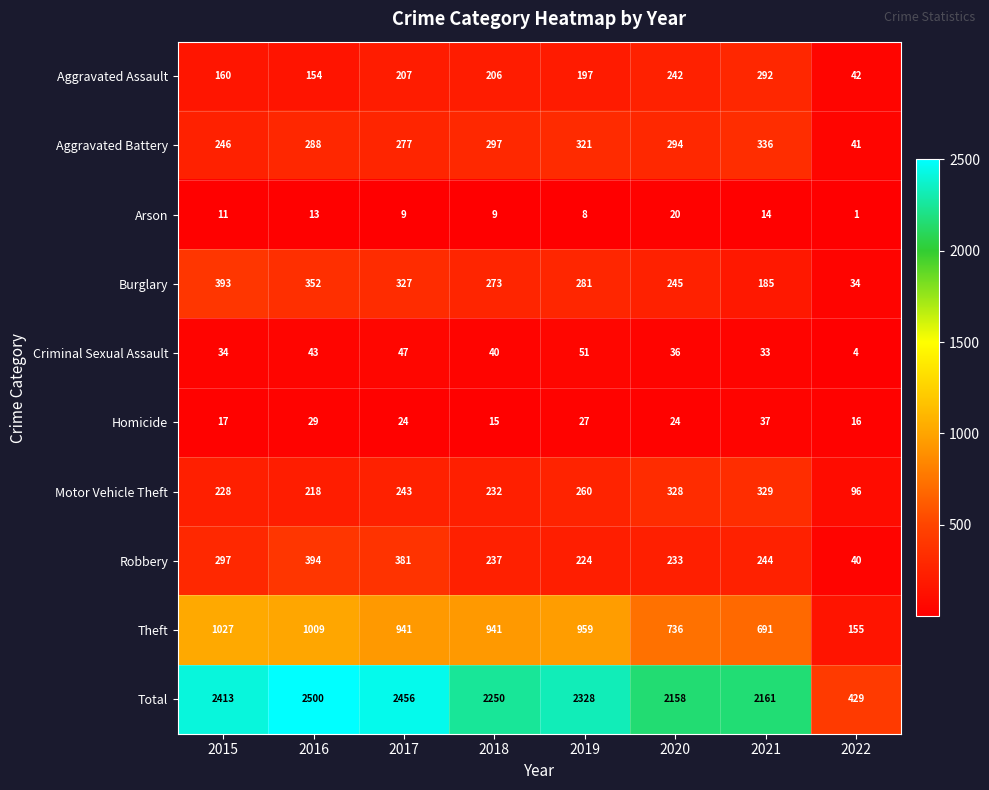

Rank the series at 2018 from highest to lowest value.

Total, Theft, Aggravated Battery, Burglary, Robbery, Motor Vehicle Theft, Aggravated Assault, Criminal Sexual Assault, Homicide, Arson